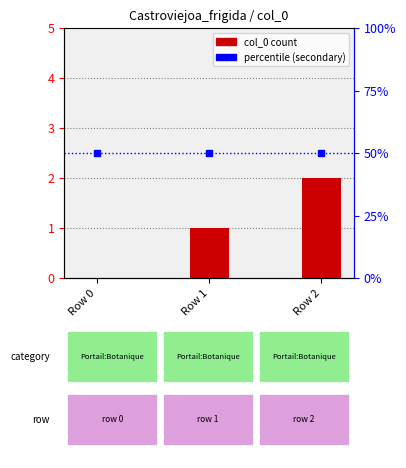

At which category does the chart reach its peak across all series?

Row 2